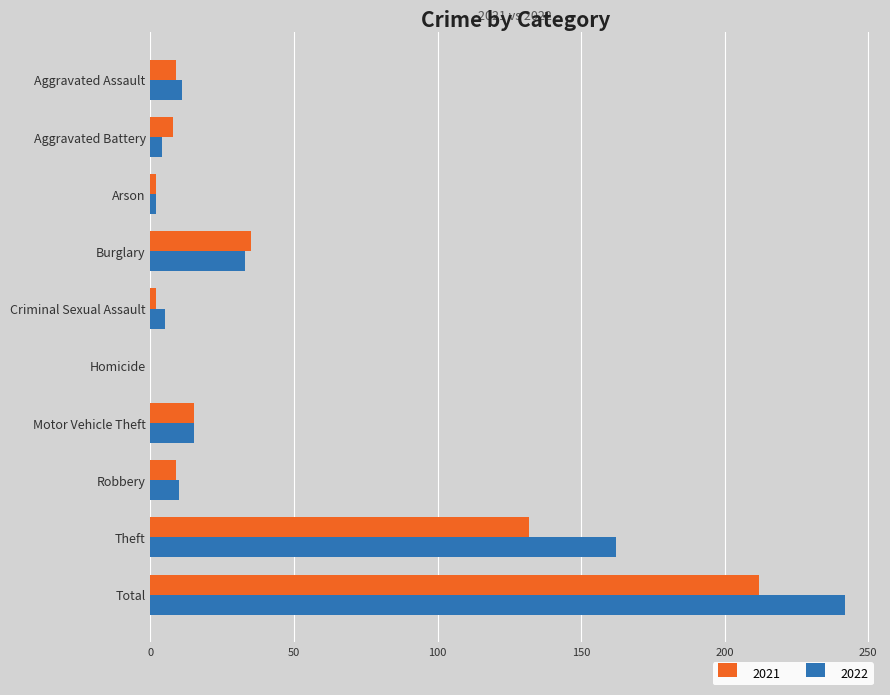

Is the value of 2022 at Homicide greater than the value of 2021 at Total?

No